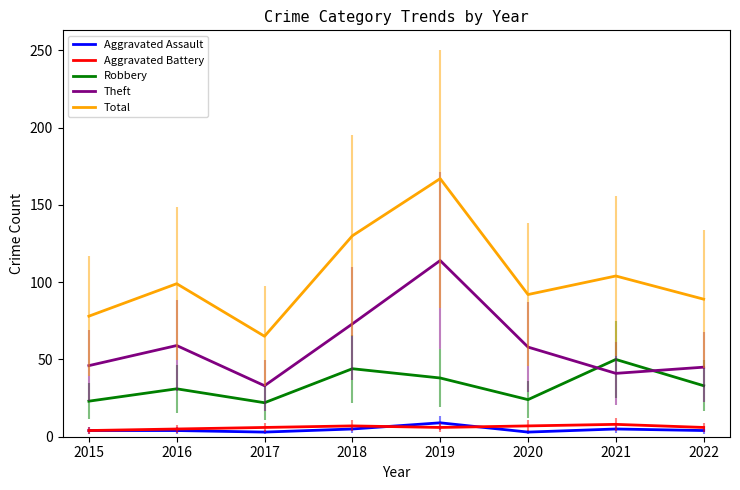

Is this an area chart (filled region under the line)?

No